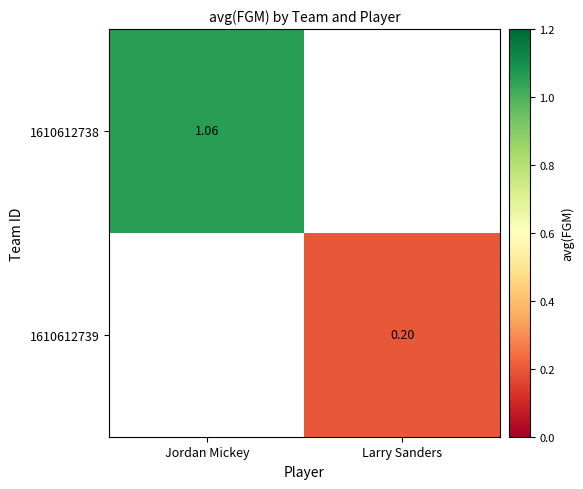

Is the value of 1610612738 at Jordan Mickey greater than the value of 1610612739 at Larry Sanders?

Yes